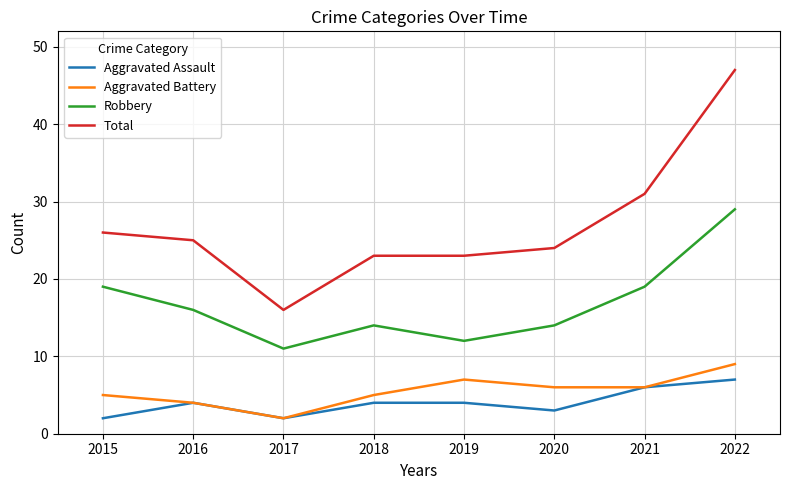

How many interior local valleys does the Robbery series have?

2